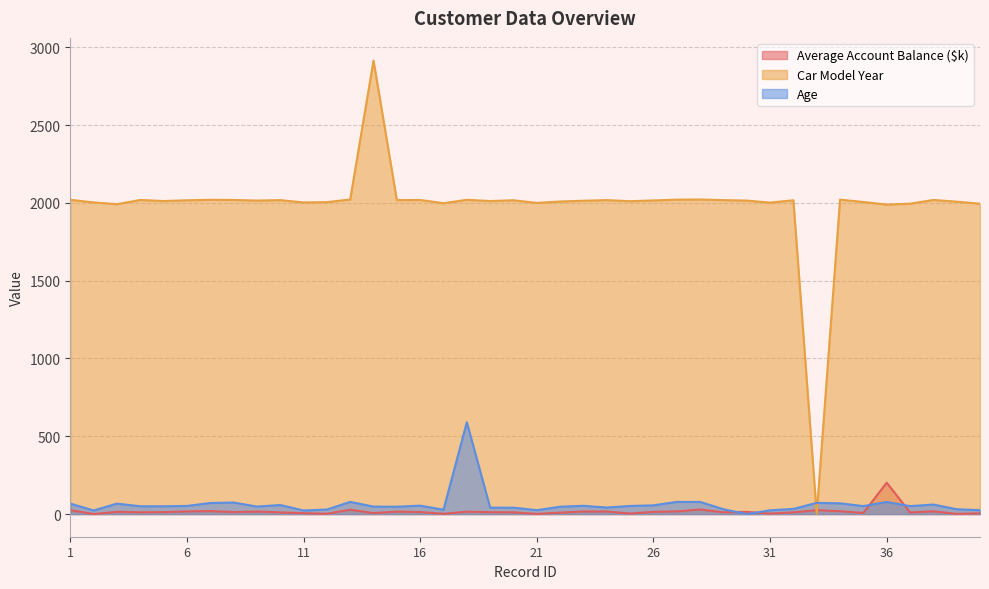

True or false: Age and Car Model Year intersect in this chart.

True